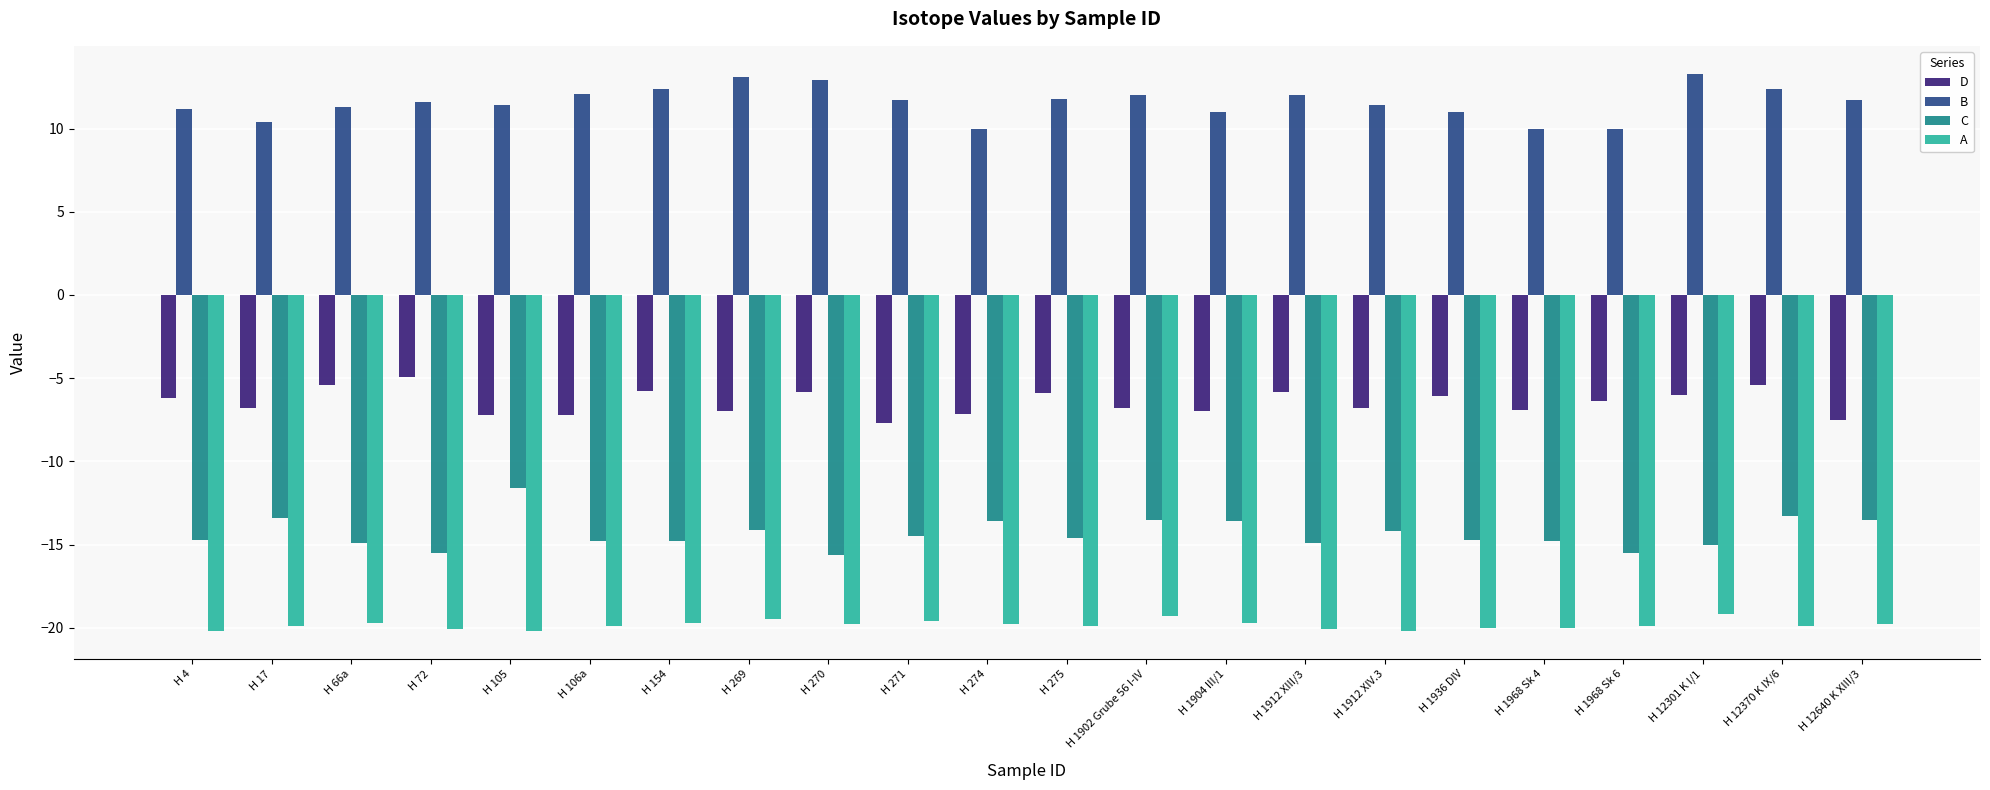

What is the label of the 4th bar from the left?

H 72